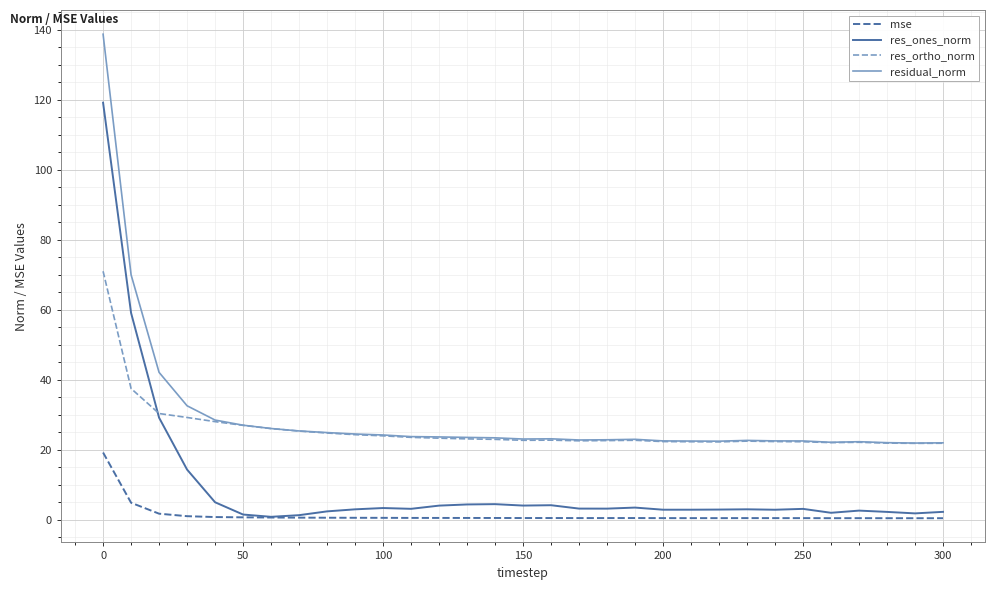

What is the smallest value displayed?

0.5